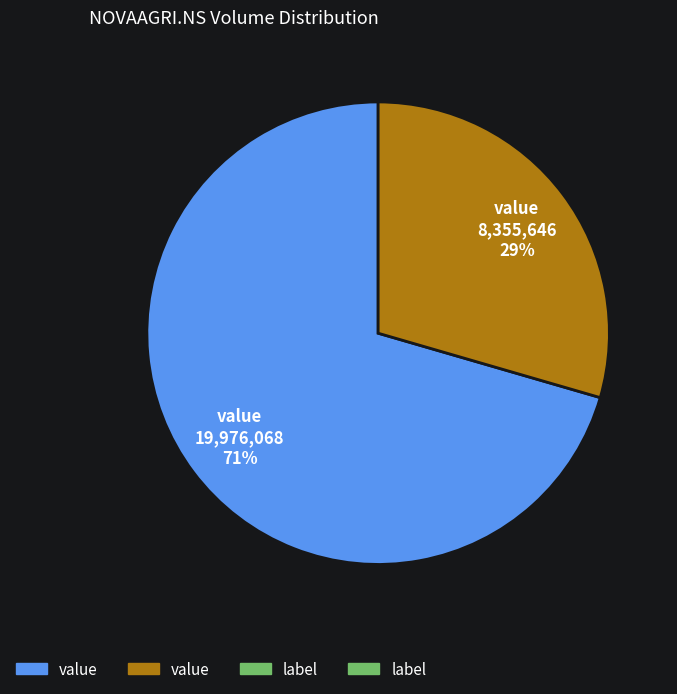

Is there any slice that represents more than half of the pie?

Yes